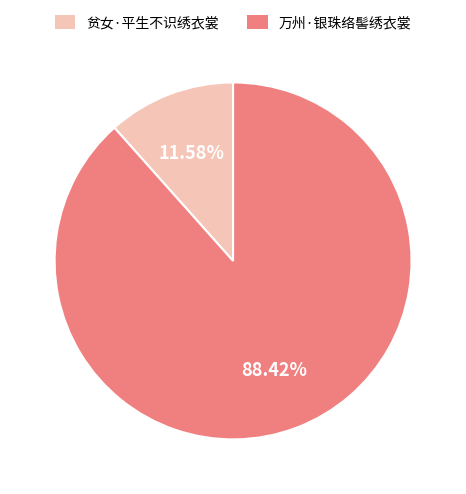

What is the ratio of the value at 贫女·平生不识绣衣裳 to the value at 万州·银珠络髻绣衣裳?

0.1